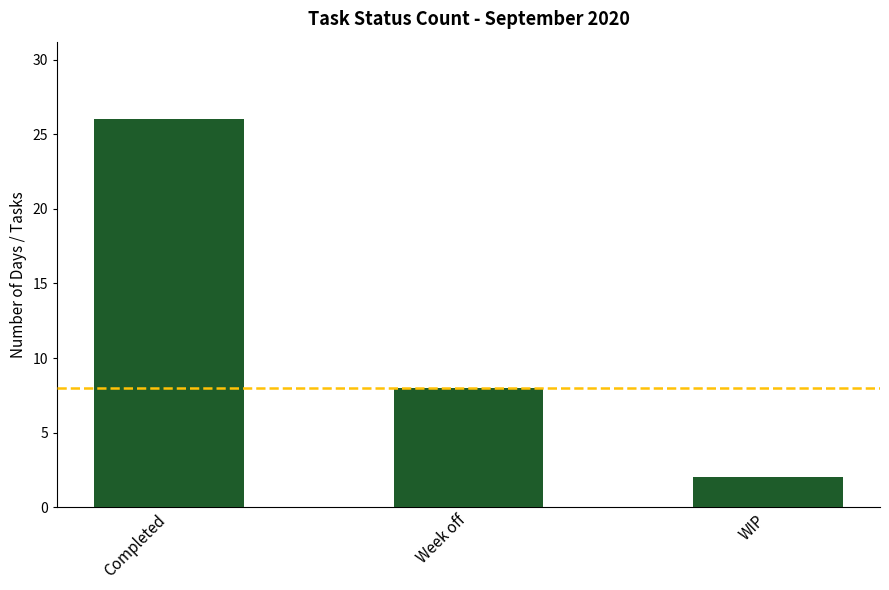

Reading left to right, what are all the values shown in this chart?

26	8	2